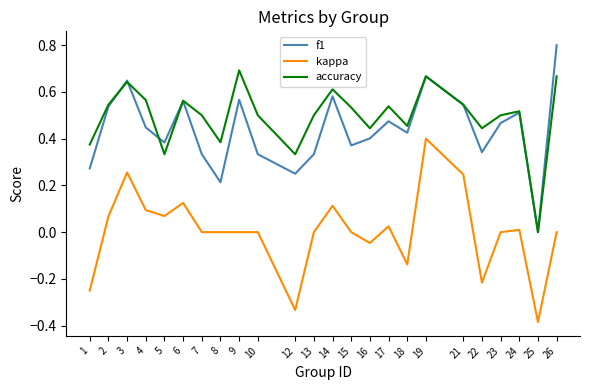

True or false: accuracy has a value of 0.1 at 6.

False